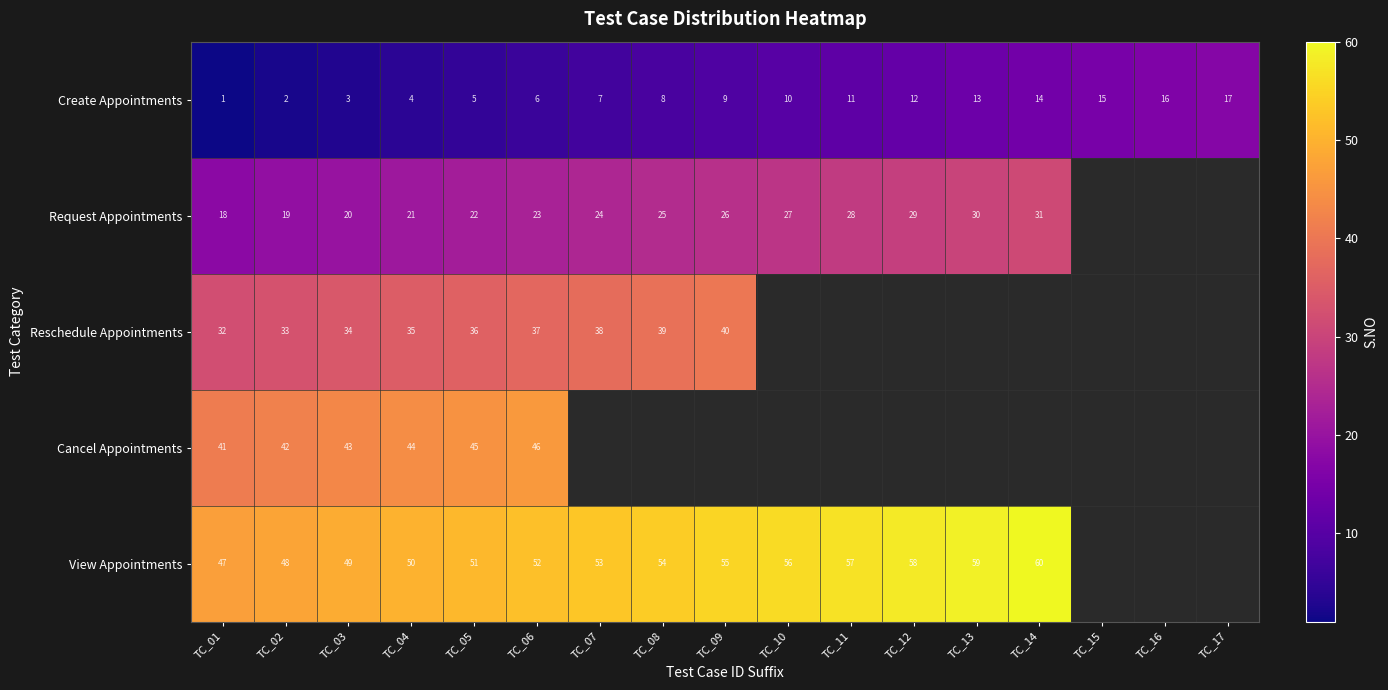

What is the difference between the Create Appointments values at TC_11 and TC_07?

4